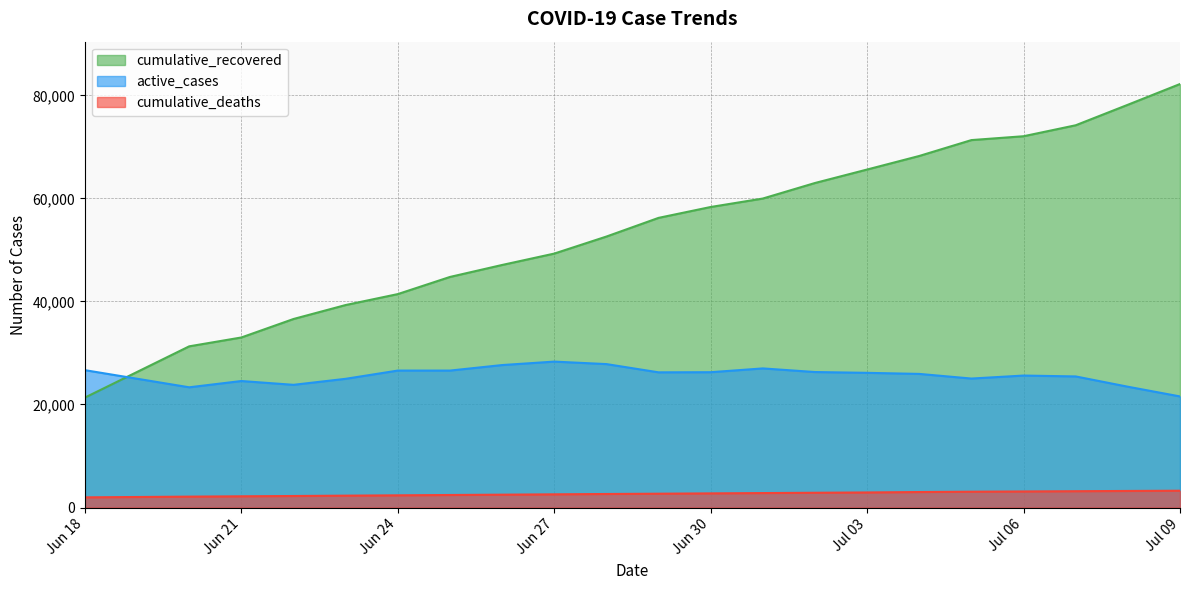

Count the number of categories in the chart.

21